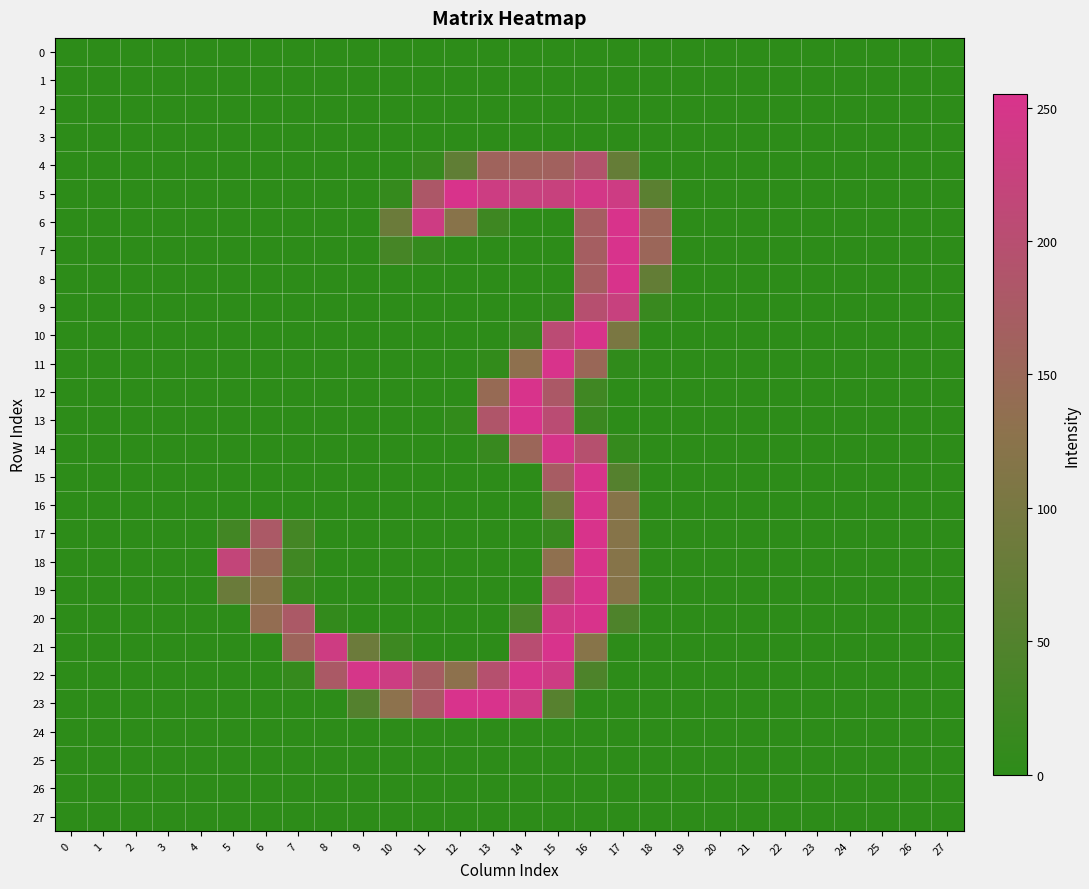

Reading left to right, what are all the values shown in this chart?

0: 0=-0.0	1=0.0	2=-0.0	3=0.0	4=-0.0	5=-0.0	6=0.2	7=0.1	8=0.2	9=0.3	10=-0.4	11=0.3	12=-0.1	13=0.1	14=0.1	15=-0.1	16=-0.2	17=-0.0	18=-0.0	19=0.0	20=0.0	21=-0.0	22=-0.0	23=0.0	24=-0.0	25=-0.0	26=0.0	27=0.0
1: 0=-0.0	1=0.0	2=-0.0	3=0.0	4=-0.0	5=0.1	6=-0.3	7=0.3	8=-0.2	9=0.3	10=-0.2	11=0.2	12=-0.1	13=0.1	14=-0.1	15=0.0	16=0.2	17=-0.2	18=-0.3	19=0.0	20=0.0	21=-0.0	22=-0.0	23=0.0	24=-0.0	25=-0.0	26=0.0	27=-0.0
2: 0=0.0	1=-0.0	2=-0.0	3=-0.0	4=0.0	5=0.0	6=-0.1	7=0.1	8=-0.3	9=-0.0	10=0.2	11=0.1	12=-0.2	13=-0.0	14=0.2	15=0.1	16=-0.2	17=0.0	18=-0.4	19=-0.0	20=0.0	21=0.0	22=0.0	23=0.0	24=-0.0	25=-0.0	26=-0.0	27=-0.0
3: 0=-0.0	1=0.0	2=-0.0	3=0.0	4=-0.0	5=0.3	6=-0.1	7=0.2	8=0.1	9=0.1	10=-0.5	11=0.6	12=-0.1	13=0.1	14=-0.0	15=0.2	16=-0.0	17=0.1	18=0.3	19=0.0	20=0.0	21=-0.0	22=-0.0	23=0.0	24=-0.0	25=0.0	26=0.0	27=0.0
4: 0=-0.2	1=-0.0	2=0.1	3=0.1	4=-0.1	5=-0.2	6=0.2	7=0.1	8=0.2	9=-0.4	10=-0.1	11=11.8	12=68.8	13=159.1	14=158.9	15=163.3	16=190.6	17=75.4	18=-0.1	19=0.1	20=0.0	21=0.0	22=0.1	23=-0.1	24=-0.0	25=0.3	26=0.1	27=-0.2
5: 0=-0.4	1=0.3	2=-0.4	3=0.2	4=-0.0	5=0.3	6=-0.0	7=0.1	8=0.1	9=0.2	10=10.3	11=181.3	12=253.9	13=234.5	14=226.4	15=225.7	16=245.3	17=236.6	18=61.2	19=0.2	20=0.3	21=-0.2	22=-0.3	23=-0.1	24=-0.1	25=0.2	26=0.5	27=-0.2
6: 0=0.2	1=-0.2	2=0.4	3=0.1	4=0.0	5=0.1	6=-0.3	7=0.2	8=0.2	9=-0.1	10=83.4	11=236.6	12=122.1	13=22.1	14=0.1	15=0.0	16=169.0	17=254.0	18=153.1	19=0.2	20=0.2	21=-0.0	22=-0.1	23=-0.0	24=0.2	25=0.0	26=-0.2	27=0.3
7: 0=-0.2	1=-0.1	2=0.2	3=-0.1	4=0.2	5=-0.1	6=0.3	7=0.0	8=-0.2	9=-0.0	10=32.9	11=9.3	12=0.1	13=0.2	14=0.1	15=-0.1	16=168.9	17=255.2	18=152.6	19=-0.4	20=-0.6	21=0.2	22=0.1	23=0.1	24=0.5	25=0.4	26=-0.3	27=0.5
8: 0=0.2	1=0.0	2=-0.3	3=-0.2	4=0.1	5=0.2	6=0.0	7=-0.1	8=-0.2	9=0.5	10=-0.4	11=0.2	12=-0.3	13=-0.4	14=-0.2	15=0.2	16=169.2	17=253.7	18=72.4	19=-0.2	20=-0.0	21=0.1	22=-0.1	23=0.2	24=0.1	25=-0.2	26=-0.0	27=0.1
9: 0=0.6	1=-0.3	2=-0.4	3=-0.3	4=0.1	5=0.0	6=0.5	7=-0.0	8=0.1	9=-0.4	10=0.3	11=0.0	12=0.0	13=-0.1	14=-0.3	15=4.4	16=197.7	17=227.1	18=16.1	19=-0.1	20=0.2	21=0.1	22=-0.1	23=0.3	24=-0.0	25=-0.5	26=-0.3	27=-0.1
10: 0=0.3	1=-0.4	2=0.2	3=-0.3	4=0.2	5=-0.2	6=0.1	7=-0.1	8=0.2	9=0.3	10=-0.2	11=-0.4	12=-0.3	13=-0.2	14=9.9	15=207.0	16=253.6	17=103.5	18=-0.4	19=-0.2	20=-0.2	21=0.0	22=0.1	23=-0.1	24=0.1	25=0.1	26=-0.4	27=-0.2
11: 0=0.2	1=-0.1	2=-0.0	3=-0.2	4=0.1	5=0.3	6=-0.1	7=0.1	8=0.1	9=-0.1	10=-0.2	11=0.1	12=-0.5	13=6.1	14=131.8	15=254.0	16=150.0	17=4.3	18=-0.2	19=-0.4	20=0.1	21=-0.1	22=-0.0	23=0.0	24=0.3	25=-0.2	26=-0.1	27=0.1
12: 0=0.1	1=0.0	2=0.0	3=-0.1	4=-0.0	5=-0.0	6=-0.2	7=-0.0	8=0.1	9=0.0	10=-0.0	11=0.2	12=-0.1	13=144.0	14=253.8	15=179.9	16=25.6	17=0.1	18=-0.2	19=-0.1	20=0.3	21=0.1	22=0.2	23=0.1	24=0.1	25=-0.2	26=0.1	27=0.0
13: 0=0.0	1=-0.1	2=0.2	3=-0.2	4=0.1	5=-0.2	6=0.3	7=0.0	8=-0.1	9=0.6	10=0.2	11=-0.3	12=6.7	13=185.3	14=254.1	15=204.8	16=17.2	17=0.1	18=0.3	19=-0.0	20=-0.0	21=0.2	22=0.3	23=-0.1	24=0.0	25=0.1	26=-0.1	27=-0.1
14: 0=0.2	1=0.1	2=-0.0	3=0.1	4=-0.1	5=0.2	6=-0.5	7=-0.0	8=0.1	9=-0.1	10=0.2	11=-0.1	12=0.2	13=15.0	14=152.9	15=252.0	16=196.0	17=10.7	18=0.1	19=-0.3	20=0.4	21=-0.2	22=-0.1	23=0.1	24=0.2	25=-0.3	26=0.2	27=0.2
15: 0=-0.0	1=-0.0	2=0.3	3=0.2	4=-0.1	5=-0.0	6=0.1	7=0.3	8=-0.2	9=0.4	10=-0.1	11=-0.0	12=-0.3	13=0.1	14=0.3	15=172.9	16=253.7	17=53.0	18=0.2	19=0.0	20=0.1	21=-0.1	22=0.0	23=-0.1	24=0.1	25=0.3	26=0.1	27=-0.1
16: 0=0.2	1=-0.1	2=0.0	3=0.1	4=-0.1	5=0.1	6=-0.1	7=-0.2	8=0.5	9=-0.7	10=0.3	11=0.1	12=0.1	13=0.1	14=0.5	15=89.6	16=254.1	17=120.1	18=0.1	19=0.0	20=0.3	21=-0.1	22=-0.1	23=0.1	24=-0.0	25=-0.1	26=0.1	27=-0.1
17: 0=0.0	1=0.3	2=0.0	3=0.2	4=-0.5	5=28.1	6=178.6	7=30.2	8=-0.1	9=0.0	10=-0.3	11=-0.1	12=0.1	13=-0.2	14=-0.0	15=14.2	16=254.0	17=120.0	18=-0.0	19=0.4	20=0.2	21=0.1	22=0.0	23=-0.3	24=0.4	25=-0.2	26=0.1	27=0.1
18: 0=0.0	1=0.1	2=0.1	3=0.1	4=-0.2	5=217.7	6=147.0	7=25.0	8=0.2	9=-0.3	10=0.2	11=0.1	12=-0.0	13=0.3	14=-0.1	15=132.9	16=253.8	17=120.2	18=-0.3	19=-0.0	20=0.1	21=-0.1	22=-0.2	23=0.3	24=-0.1	25=-0.2	26=0.1	27=0.2
19: 0=0.2	1=-0.3	2=0.3	3=-0.4	4=0.1	5=81.9	6=124.1	7=11.0	8=-0.3	9=0.7	10=-0.4	11=0.1	12=0.2	13=-0.1	14=-0.1	15=201.7	16=254.2	17=119.6	18=0.3	19=-0.0	20=-0.6	21=0.1	22=0.2	23=-0.4	24=0.3	25=0.1	26=-0.6	27=-0.1
20: 0=-0.1	1=0.0	2=-0.2	3=0.1	4=0.1	5=0.1	6=139.2	7=178.8	8=8.1	9=-0.3	10=0.1	11=0.1	12=-0.1	13=-0.0	14=36.1	15=242.8	16=253.1	17=44.8	18=-0.3	19=-0.1	20=-0.1	21=0.0	22=-0.1	23=0.6	24=-0.1	25=-0.2	26=0.5	27=-0.1
21: 0=0.2	1=-0.4	2=0.1	3=-0.3	4=0.0	5=0.0	6=0.0	7=156.8	8=235.6	9=83.9	10=21.3	11=-0.3	12=0.2	13=0.1	14=201.7	15=254.0	16=120.9	17=0.0	18=0.1	19=0.1	20=0.2	21=0.0	22=0.1	23=-0.1	24=-0.1	25=0.0	26=-0.1	27=0.1
22: 0=-0.0	1=0.4	2=0.1	3=0.4	4=-0.2	5=-0.0	6=-0.2	7=10.1	8=177.9	9=248.6	10=235.0	11=172.0	12=129.7	13=195.7	14=252.1	15=236.6	16=43.0	17=-0.1	18=-0.0	19=0.3	20=0.2	21=0.0	22=-0.0	23=0.1	24=-0.2	25=-0.2	26=0.3	27=-0.2
23: 0=0.1	1=-0.5	2=-0.0	3=-0.3	4=0.4	5=0.2	6=0.2	7=-0.1	8=-0.2	9=52.5	10=128.7	11=176.0	12=254.1	13=254.0	14=237.8	15=56.5	16=-0.3	17=0.0	18=-0.0	19=-0.2	20=-0.4	21=0.2	22=0.1	23=0.1	24=-0.0	25=-0.3	26=-0.6	27=-0.2
24: 0=-0.0	1=0.1	2=-0.0	3=0.0	4=-0.0	5=0.1	6=-0.0	7=-0.1	8=-0.5	9=0.8	10=-0.7	11=0.2	12=-0.1	13=-0.4	14=0.3	15=-0.2	16=0.2	17=-0.3	18=0.2	19=0.0	20=0.0	21=-0.0	22=-0.0	23=0.0	24=-0.0	25=-0.0	26=0.1	27=0.0
25: 0=-0.0	1=0.0	2=-0.0	3=0.0	4=-0.0	5=0.0	6=-0.1	7=0.2	8=-0.1	9=0.3	10=-0.2	11=0.4	12=-0.4	13=-0.0	14=0.2	15=-0.2	16=-0.0	17=0.2	18=-0.4	19=0.0	20=0.0	21=-0.0	22=-0.0	23=0.0	24=-0.0	25=-0.0	26=0.0	27=-0.0
26: 0=-0.0	1=-0.0	2=0.0	3=0.0	4=-0.0	5=-0.1	6=-0.0	7=0.1	8=0.4	9=-0.2	10=-0.2	11=0.3	12=-0.3	13=0.2	14=-0.4	15=-0.1	16=-0.1	17=0.0	18=0.2	19=0.0	20=-0.0	21=0.0	22=0.0	23=-0.0	24=-0.0	25=0.0	26=-0.0	27=-0.0
27: 0=0.0	1=-0.0	2=0.0	3=-0.0	4=0.0	5=-0.2	6=-0.0	7=0.1	8=-0.0	9=-0.5	10=0.1	11=-0.1	12=0.3	13=-0.1	14=-0.2	15=-0.1	16=-0.4	17=0.2	18=-0.2	19=-0.0	20=-0.0	21=0.0	22=0.0	23=-0.0	24=0.0	25=-0.0	26=-0.0	27=-0.0